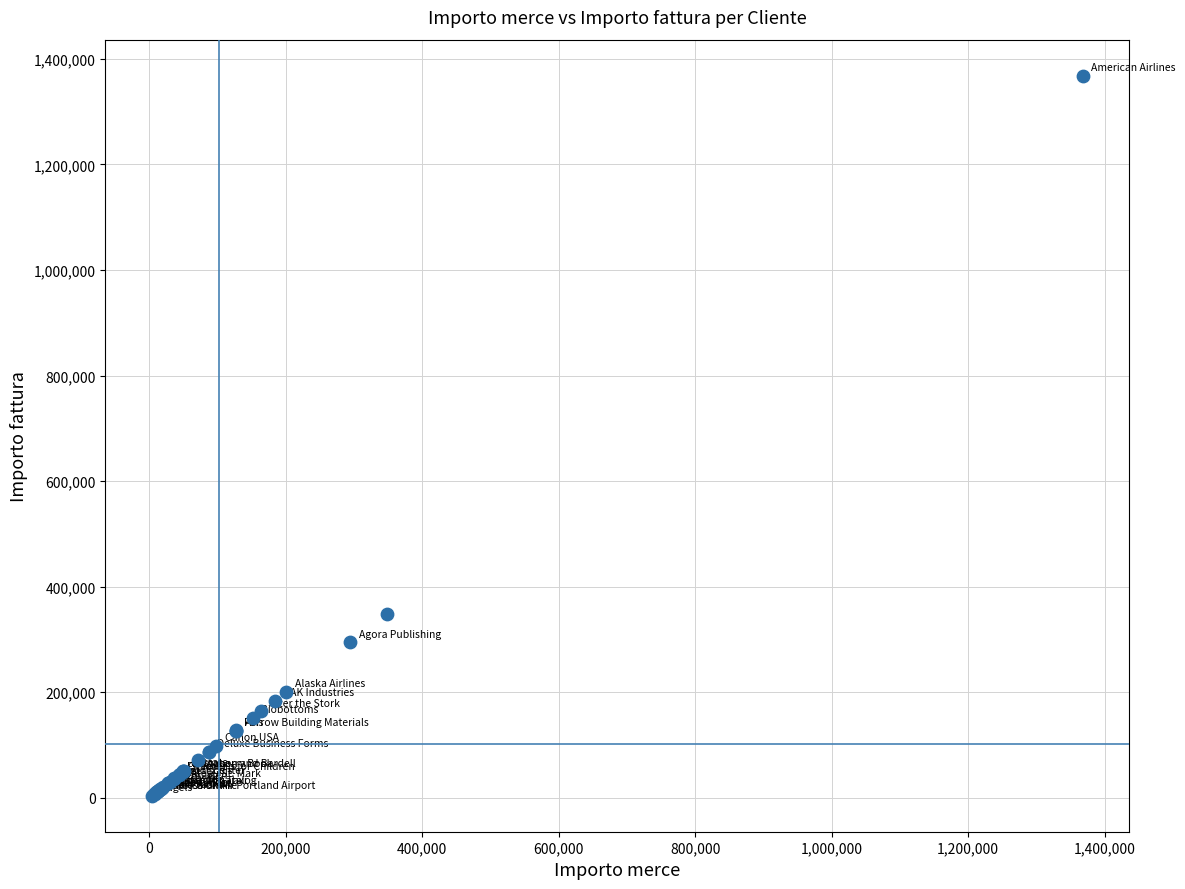

What Y value in the scatter plot is closest to 685975?

348980